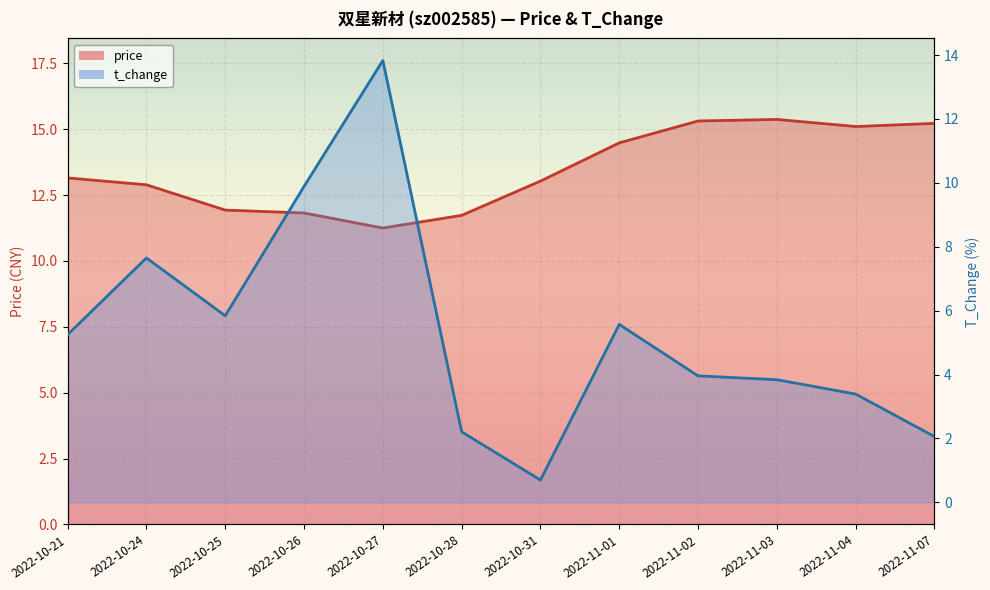

What is the spread (max minus min) of values at 2022-10-25?

6.1